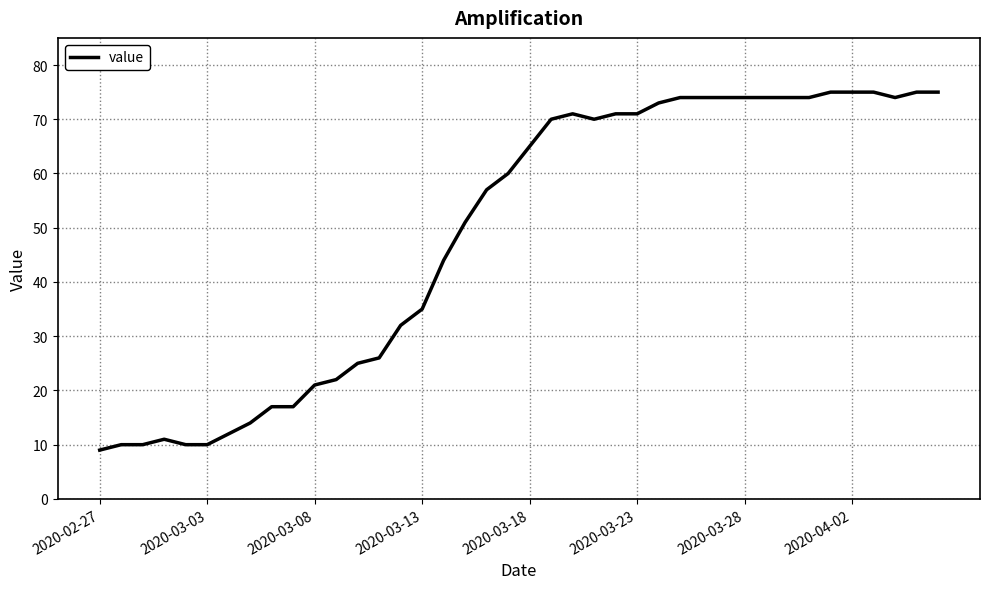

What is the difference between the maximum and minimum values?

66